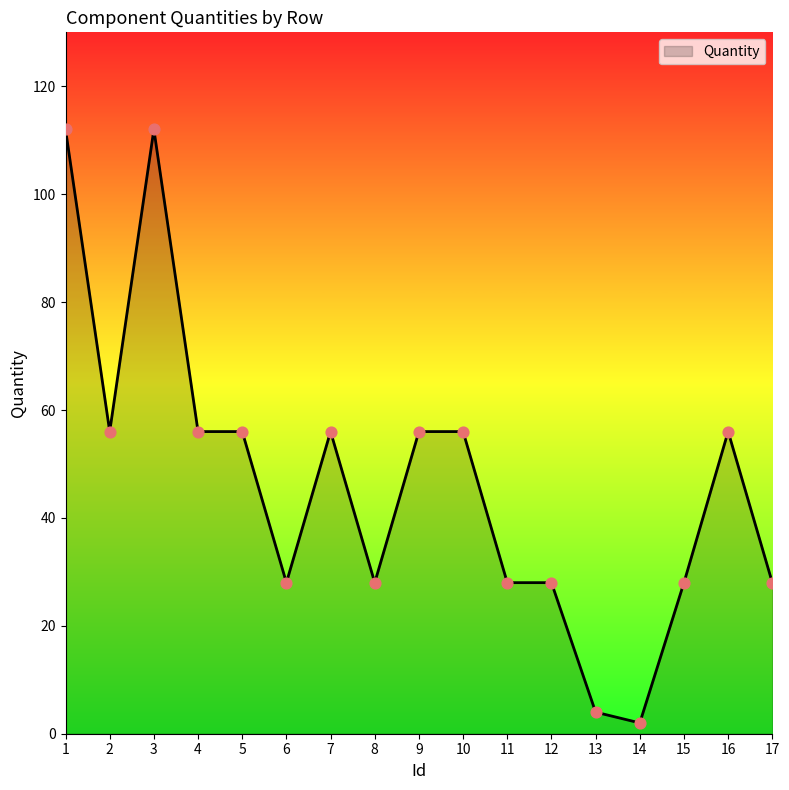

What is the change in value from 2 to 12?

-28